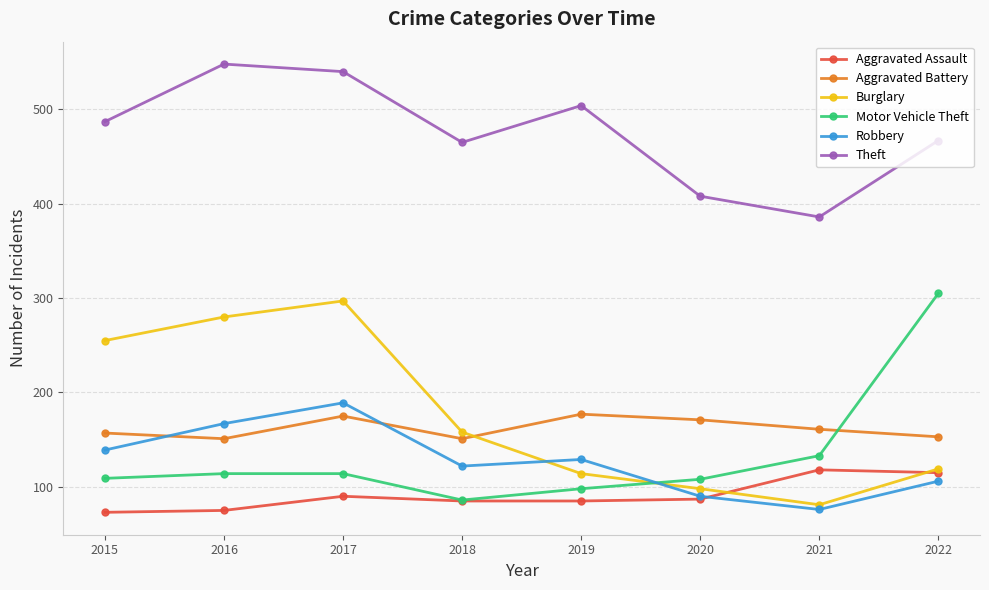

What is the spread (max minus min) of values at 2019?

419